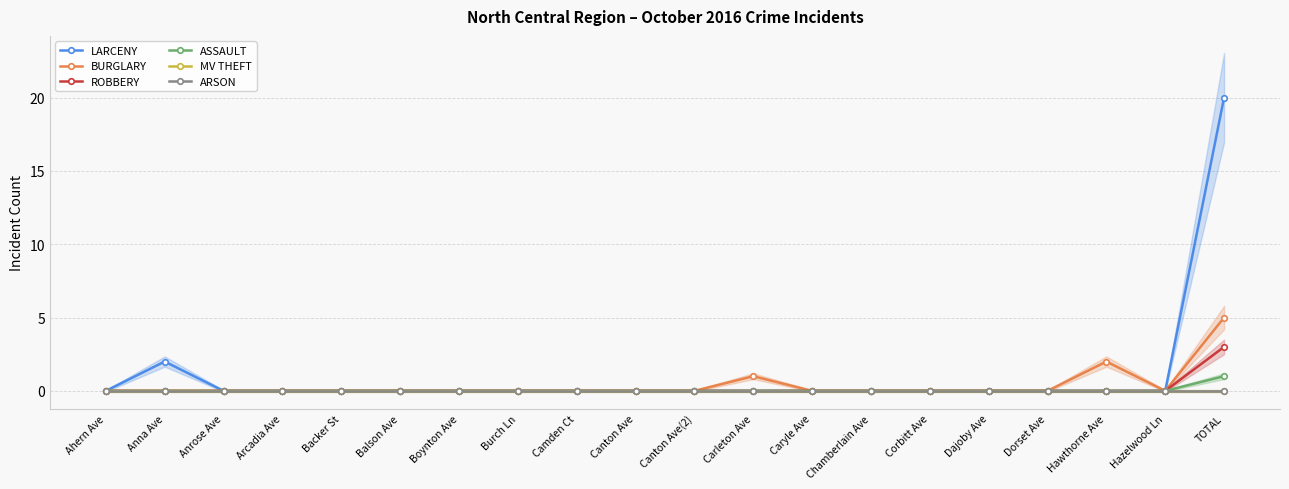

Is the value of ARSON at Hazelwood Ln greater than the value of ASSAULT at Canton Ave?

No